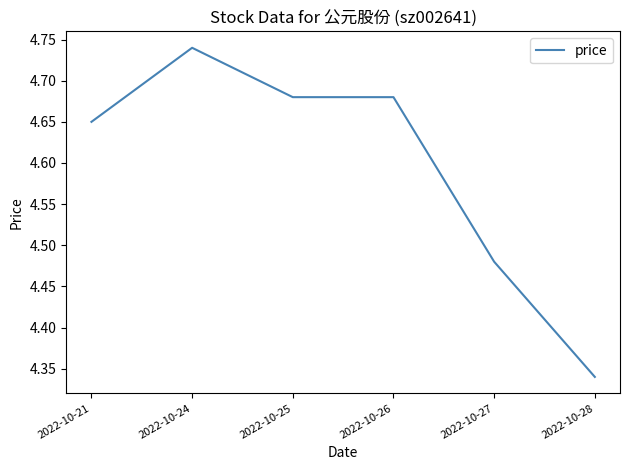

How many series are shown in this chart?

1